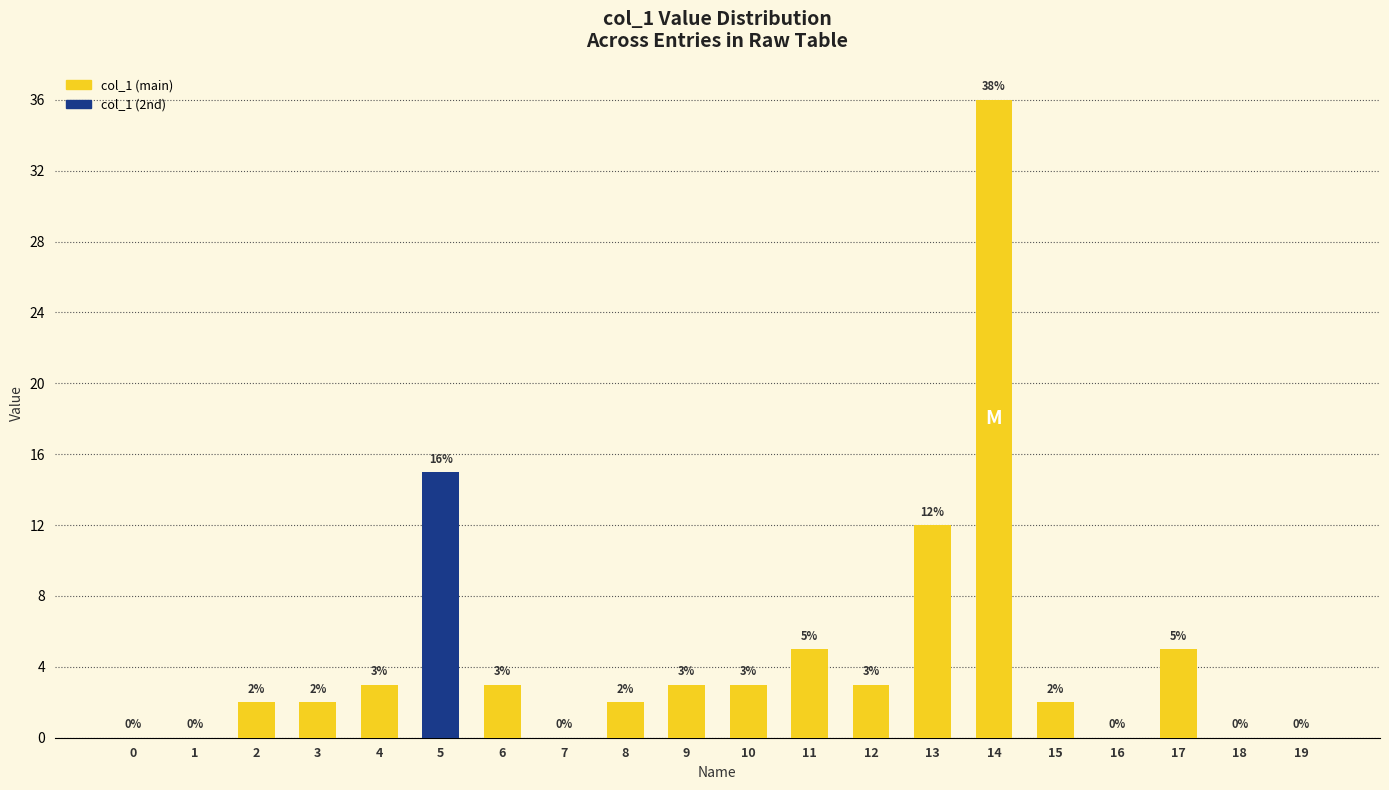

What is the approximate value at 9?

3